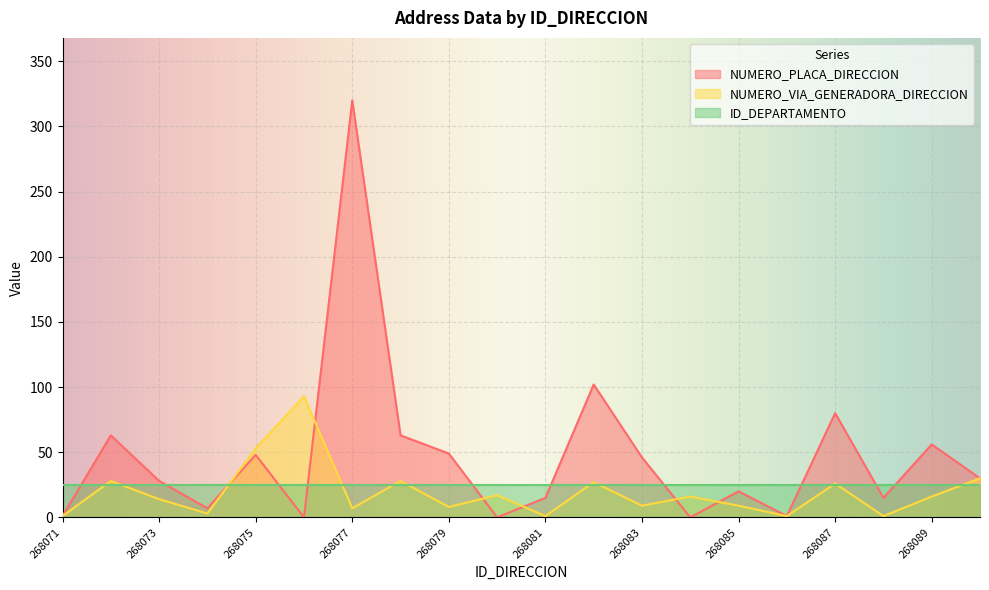

Where is the first local maximum for NUMERO_VIA_GENERADORA_DIRECCION?

268072